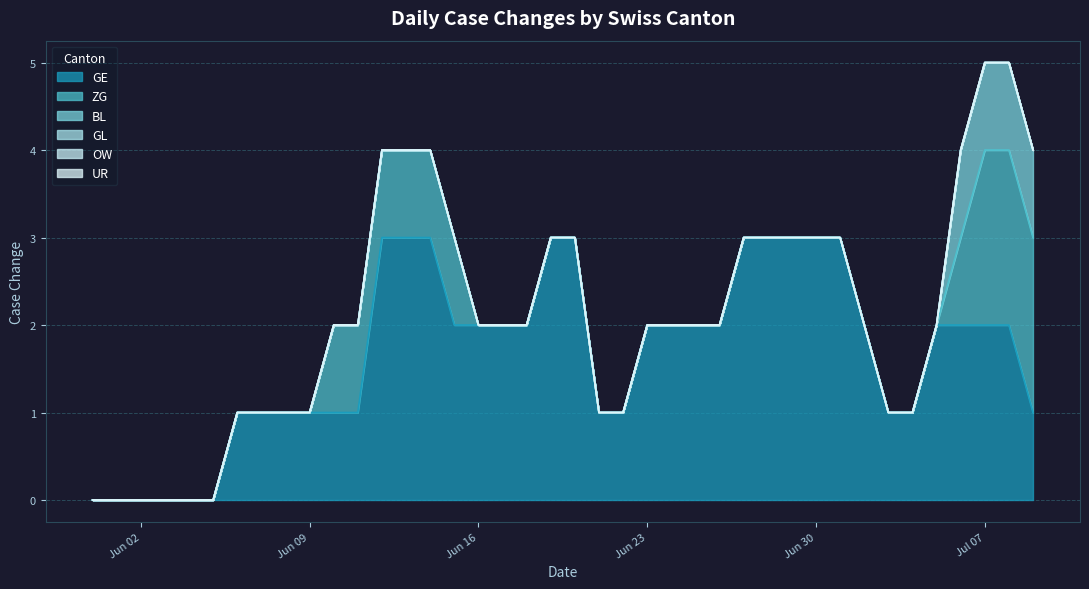

At which label does GE first exceed 2?

2020-06-12